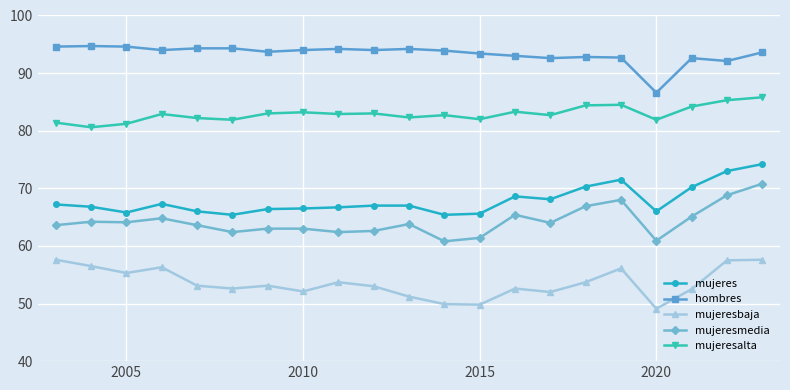

What is the difference between the second highest and minimum values in the mujeresmedia series?

8.0